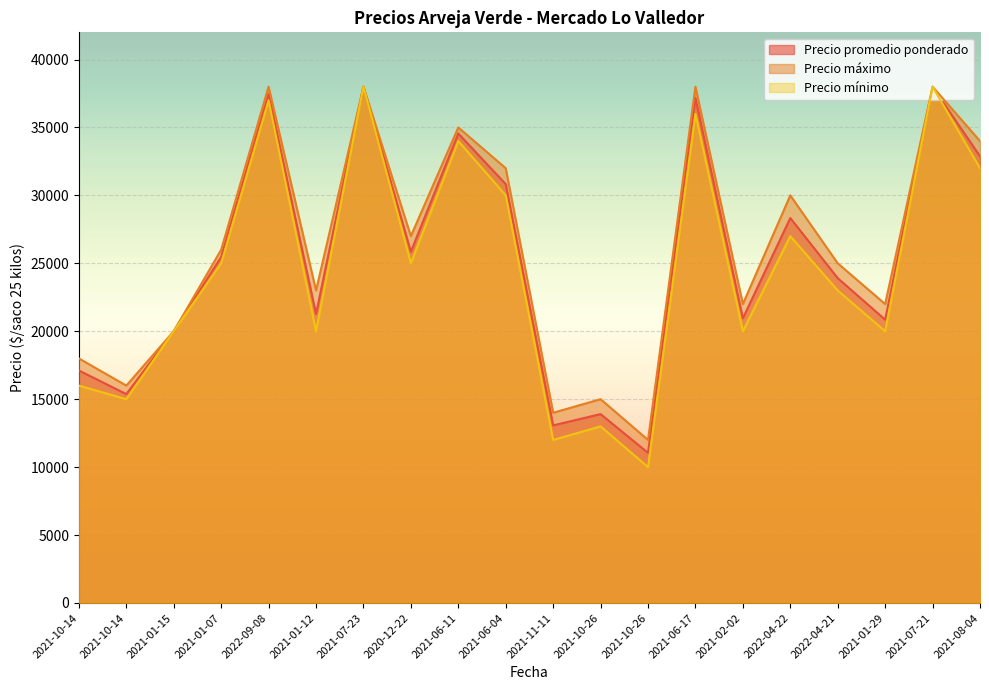

Which has a higher value, 2021-01-07 or 2022-04-22?

2022-04-22